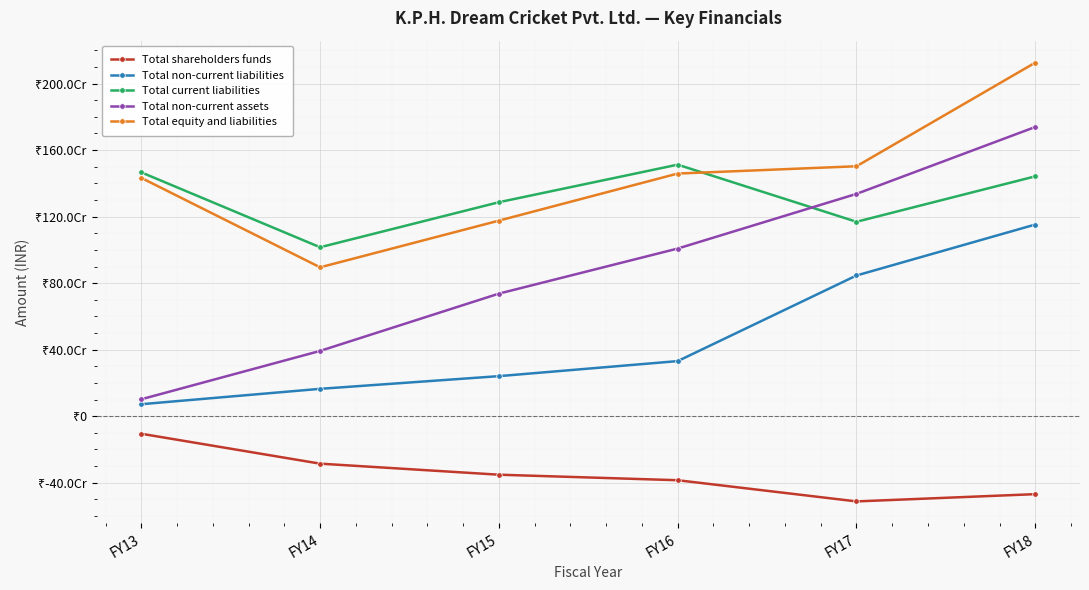

Is this an area chart (filled region under the line)?

No